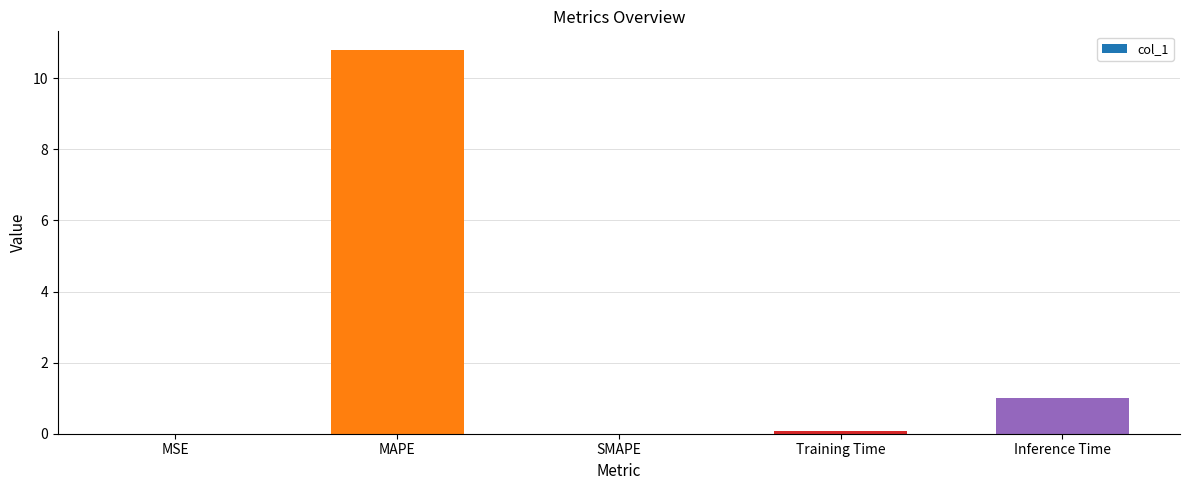

What is the sum of all values?

11.9